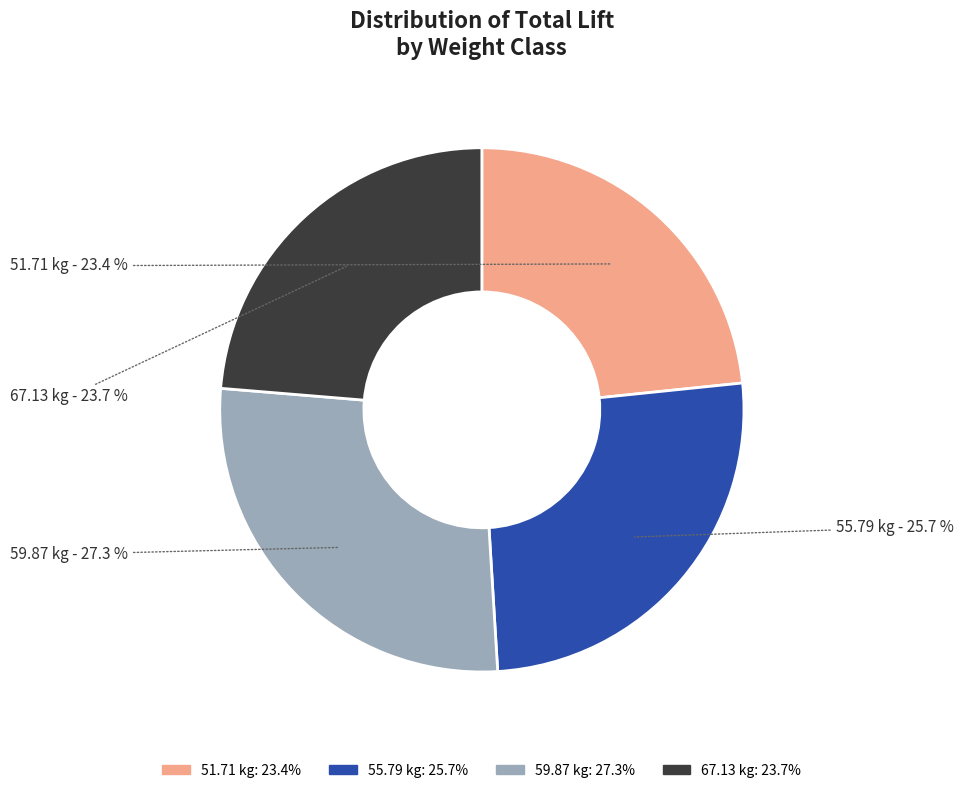

What percentage do 59.87 kg and 55.79 kg together represent?

52.9%